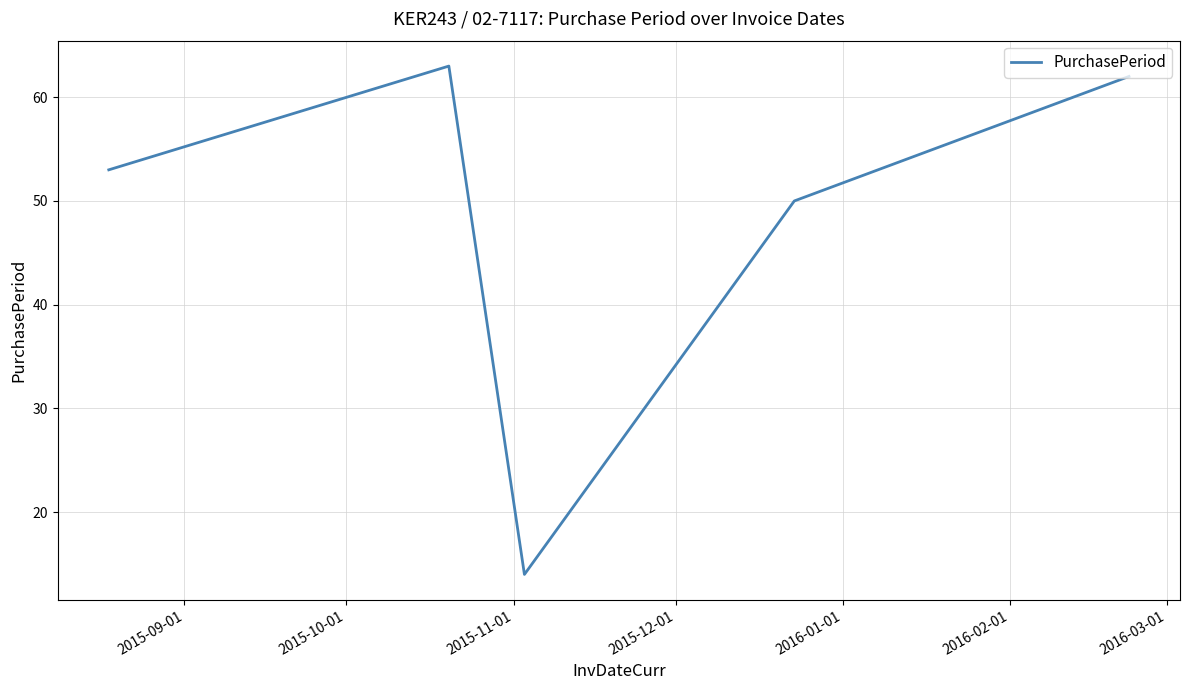

What is the minimum value shown in the chart?

14